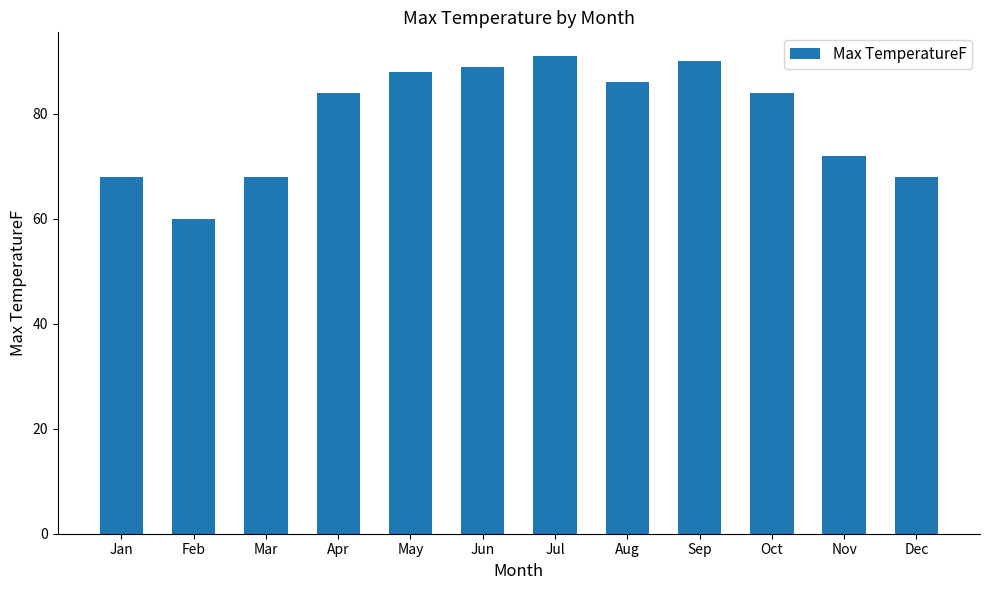

Which has a higher value, Feb or Jan?

Jan